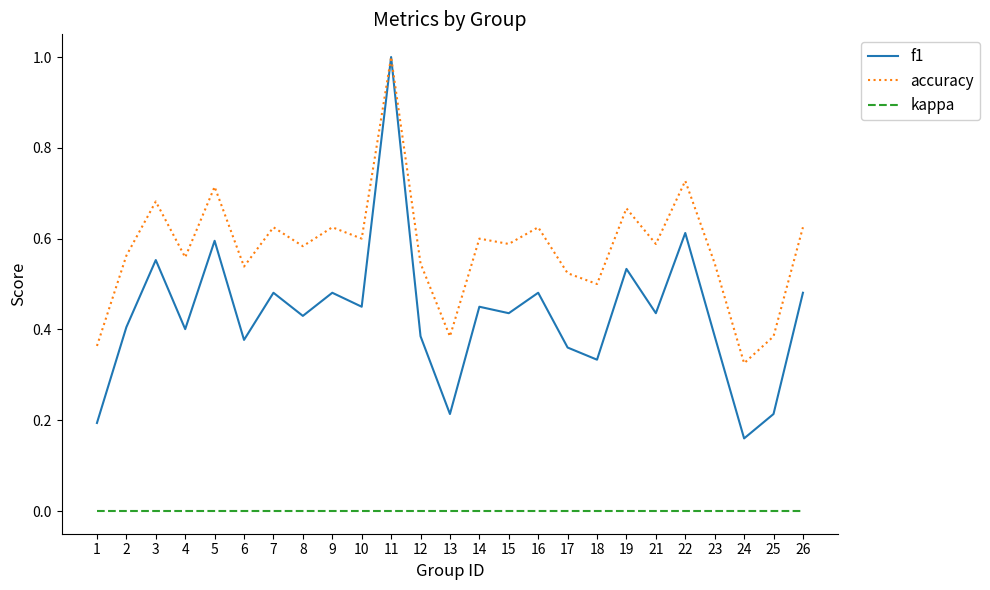

In accuracy, how many points are higher than both neighbors (excluding endpoints)?

9